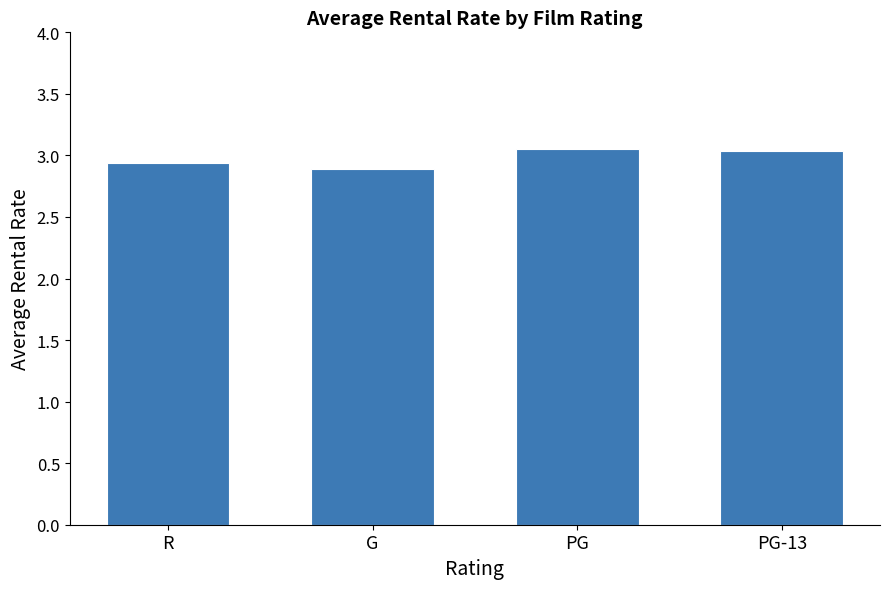

What is the label of the 4th bar from the right?

R